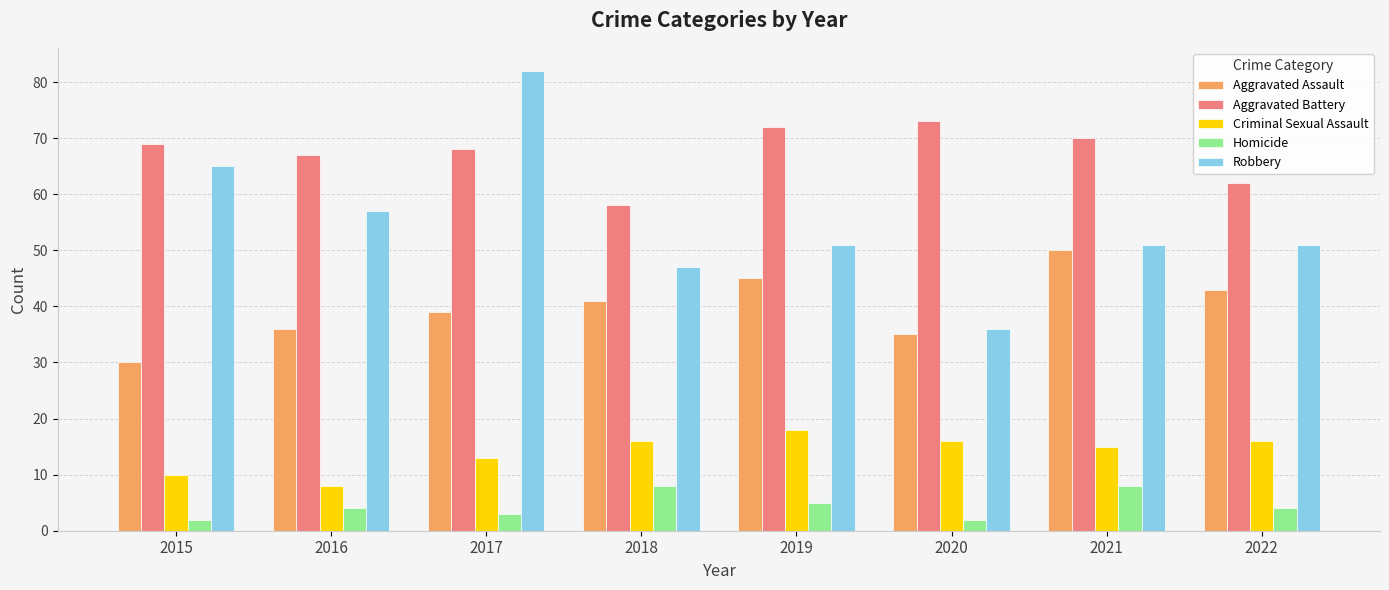

What is the difference between the second highest and minimum values in the Aggravated Assault series?

15